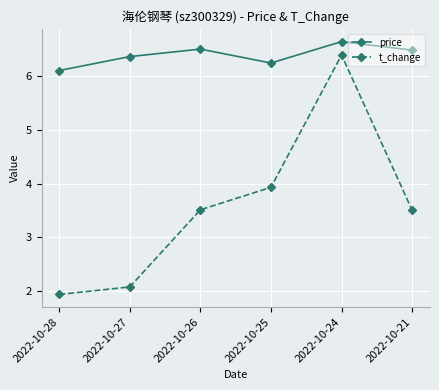

True or false: t_change has a value of 3.5 at 2022-10-26.

True